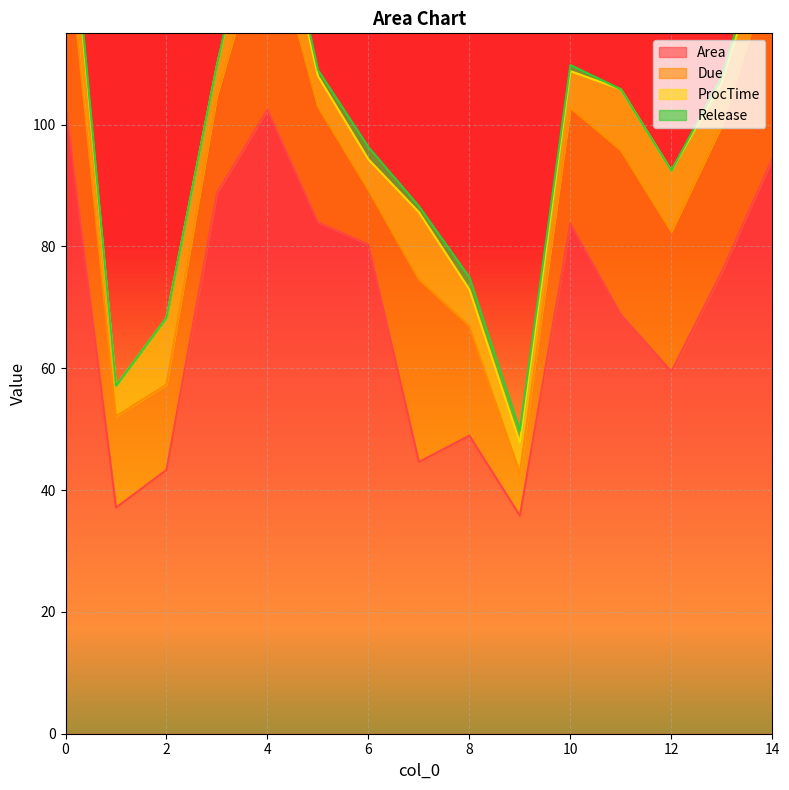

What value does the Due series have at 4?

31.0